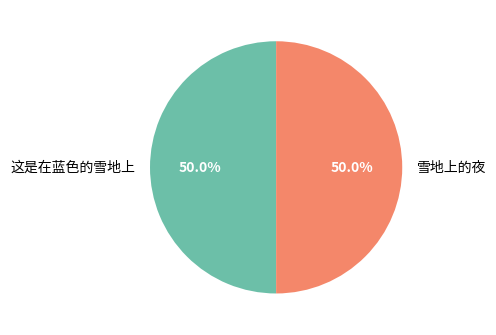

How many slices are in this pie chart?

2